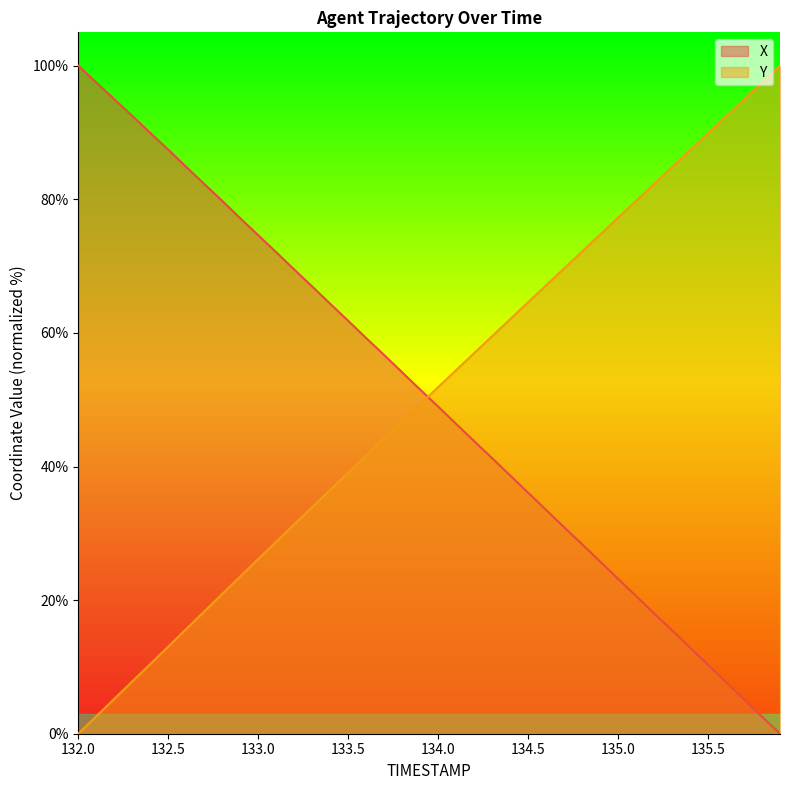

What is the difference between the maximum and minimum values in the Y series?

100.0